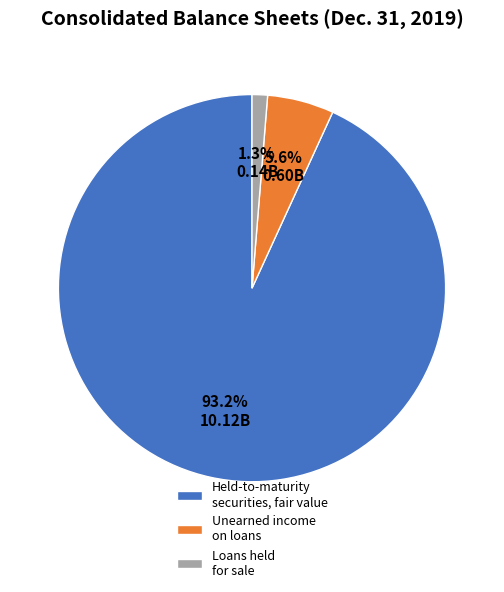

To the nearest percent, what is the difference between the Unearned income on loans and Loans held for sale slice percentages?

4%